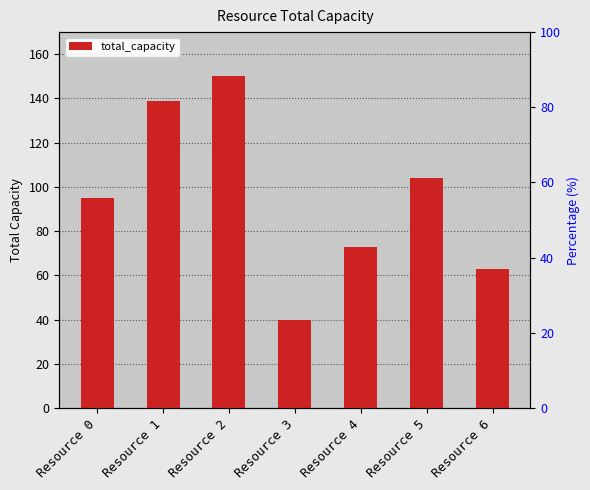

At which label does the data first exceed 95?

Resource 1